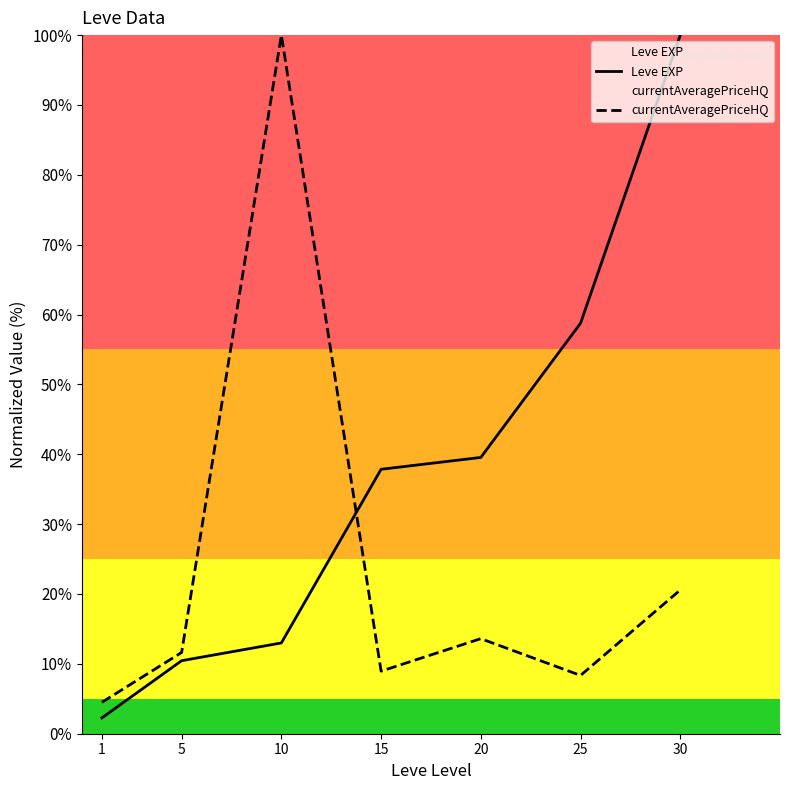

Rank the categories by currentAveragePriceHQ value from lowest to highest.

1, 25, 15, 5, 20, 30, 10